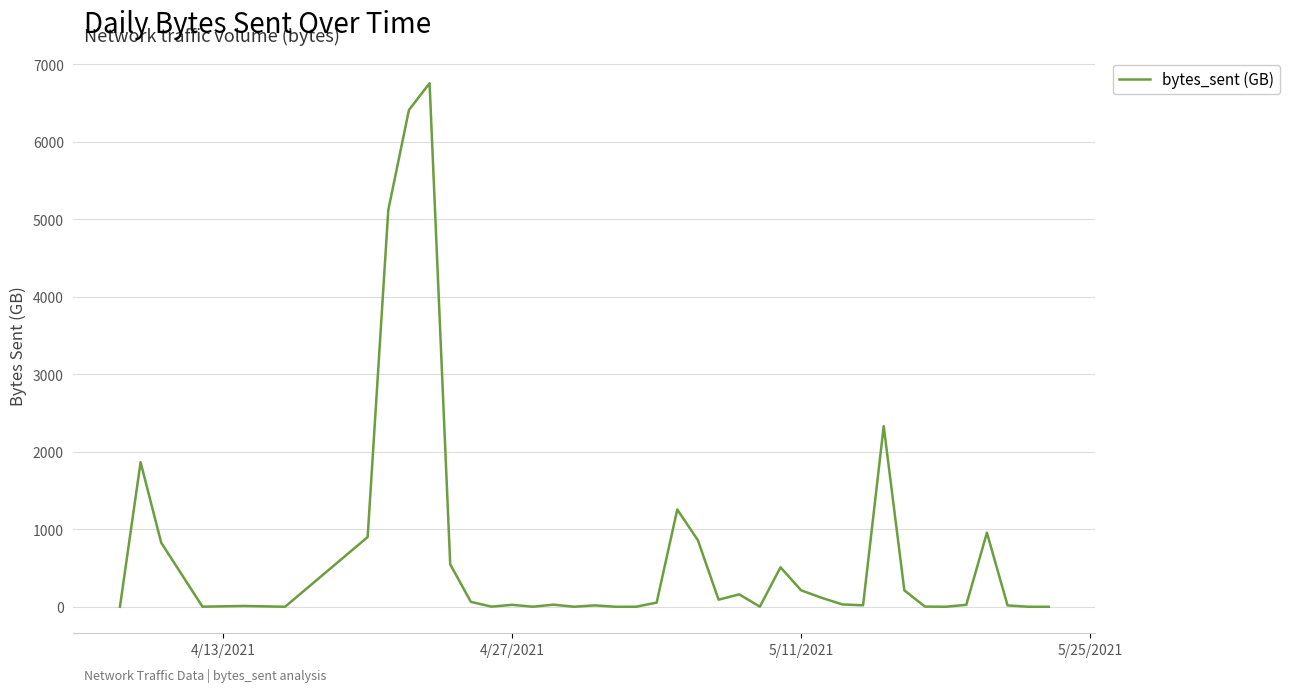

What is the difference between the maximum and minimum values?

6758.1